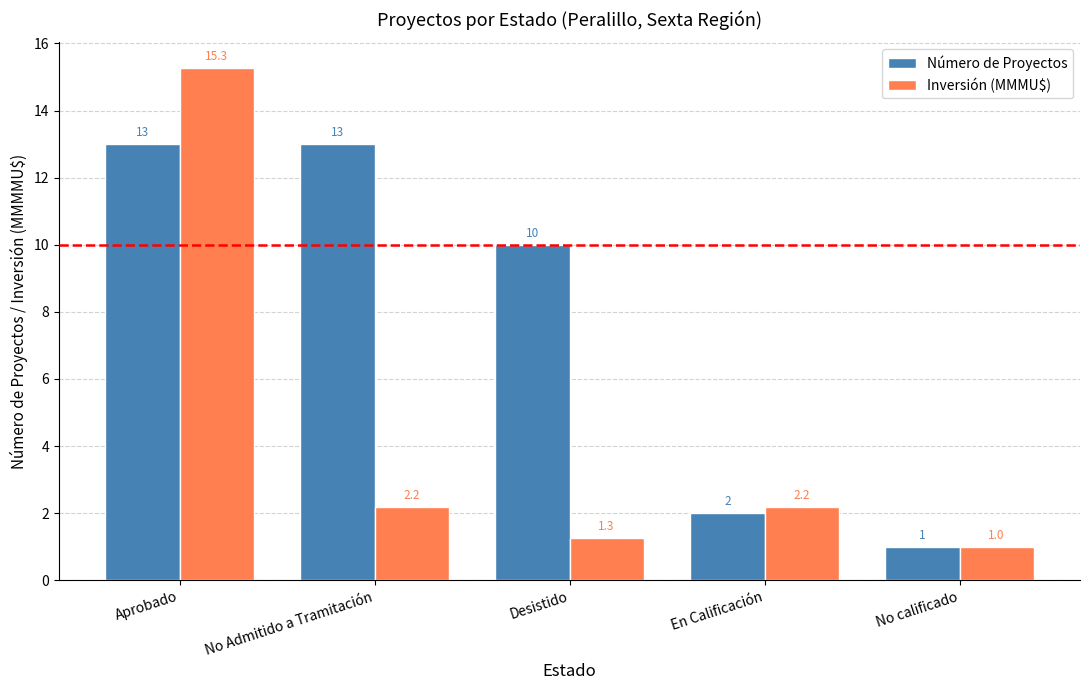

What is the difference between the maximum and minimum values in the Inversión (MMMU$) series?

14.3